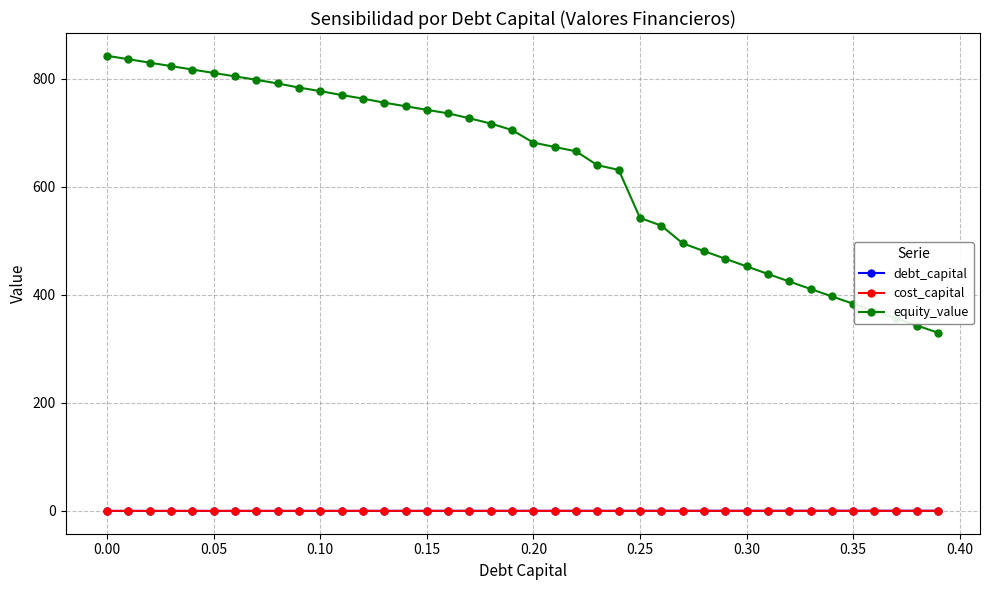

How many distinct data groups are displayed?

3